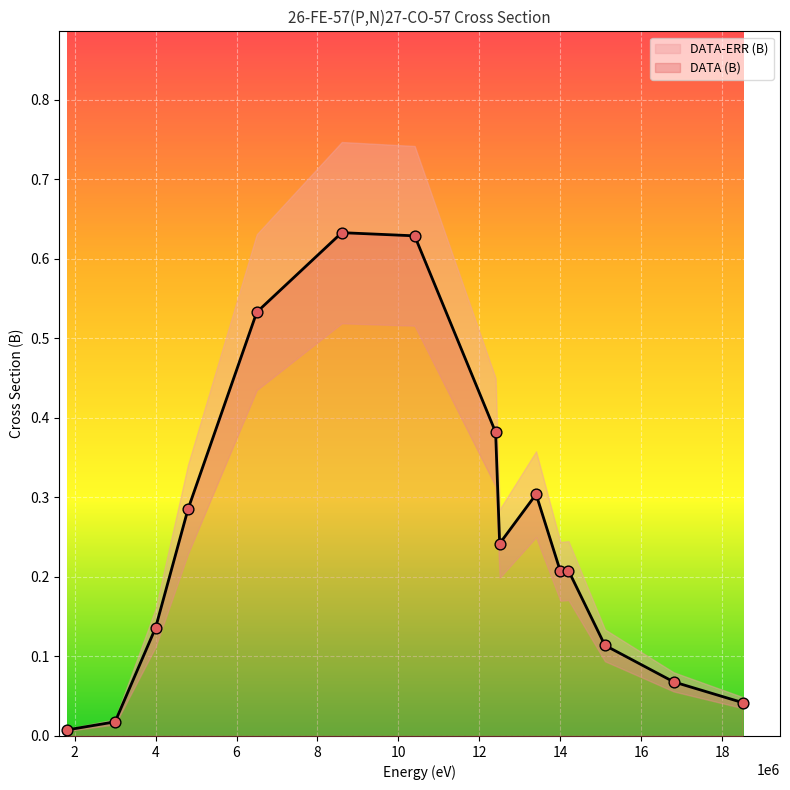

What are all the series names shown in the legend?

DATA (B), DATA-ERR (B)